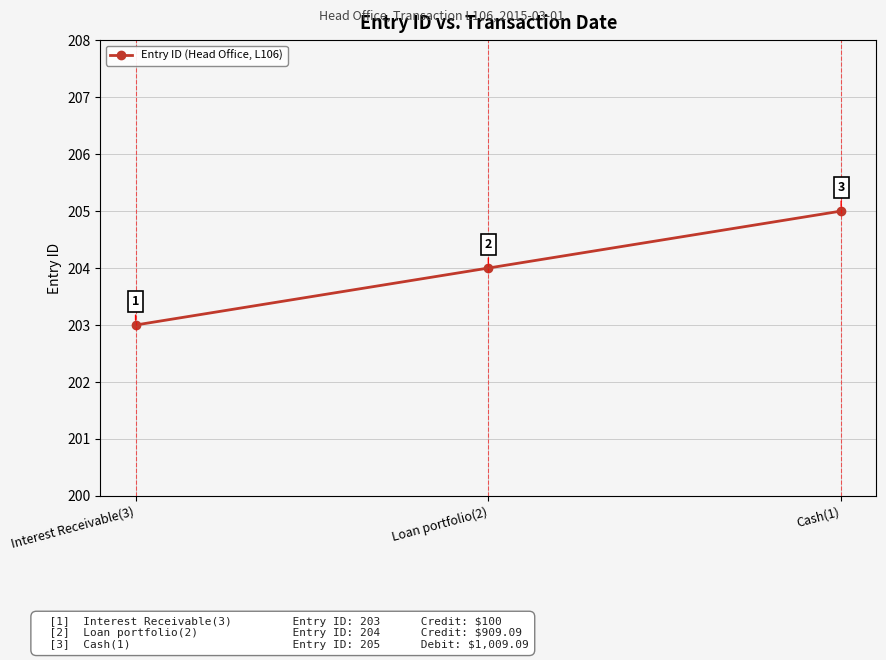

Reading left to right, transcribe all the data shown in this chart.

Interest Receivable(3)=203	Loan portfolio(2)=204	Cash(1)=205